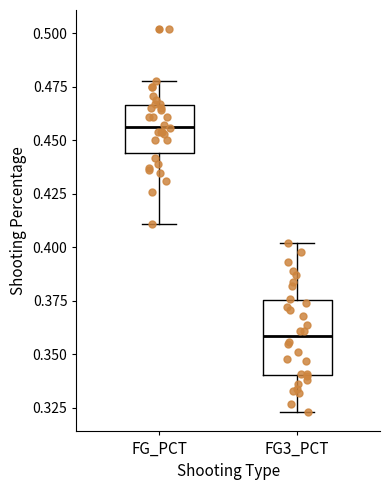

Where is the upper edge of the box for FG3_PCT on the y-axis? The values are not printed on the chart, so give them approximately, as read against the axis.

0.375